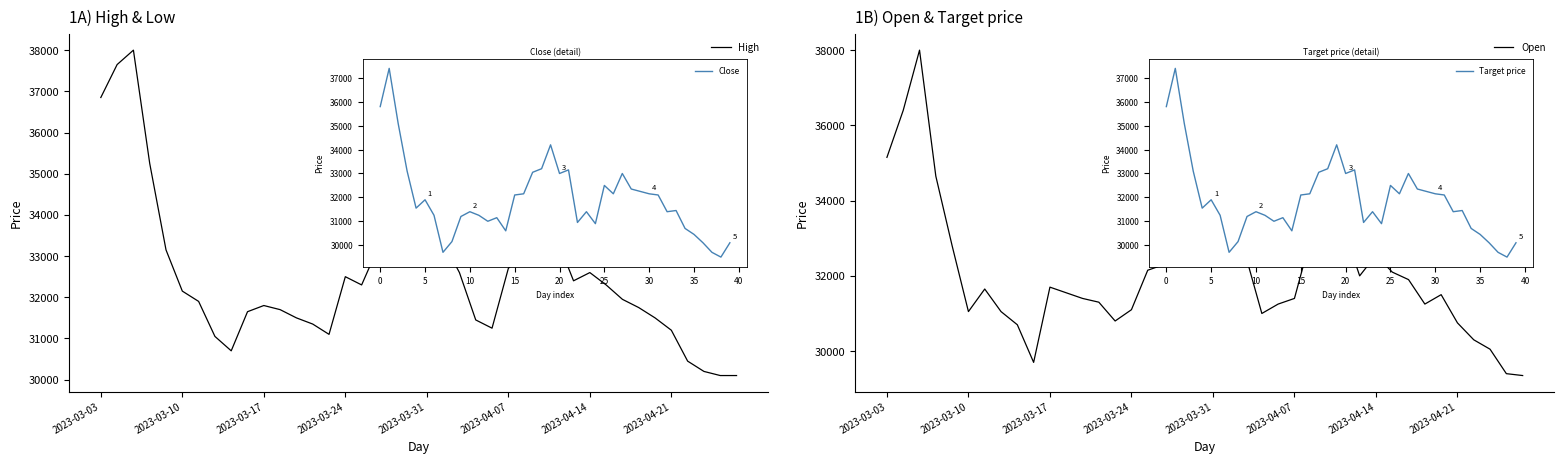

Between 14 and 35, which is larger?

35